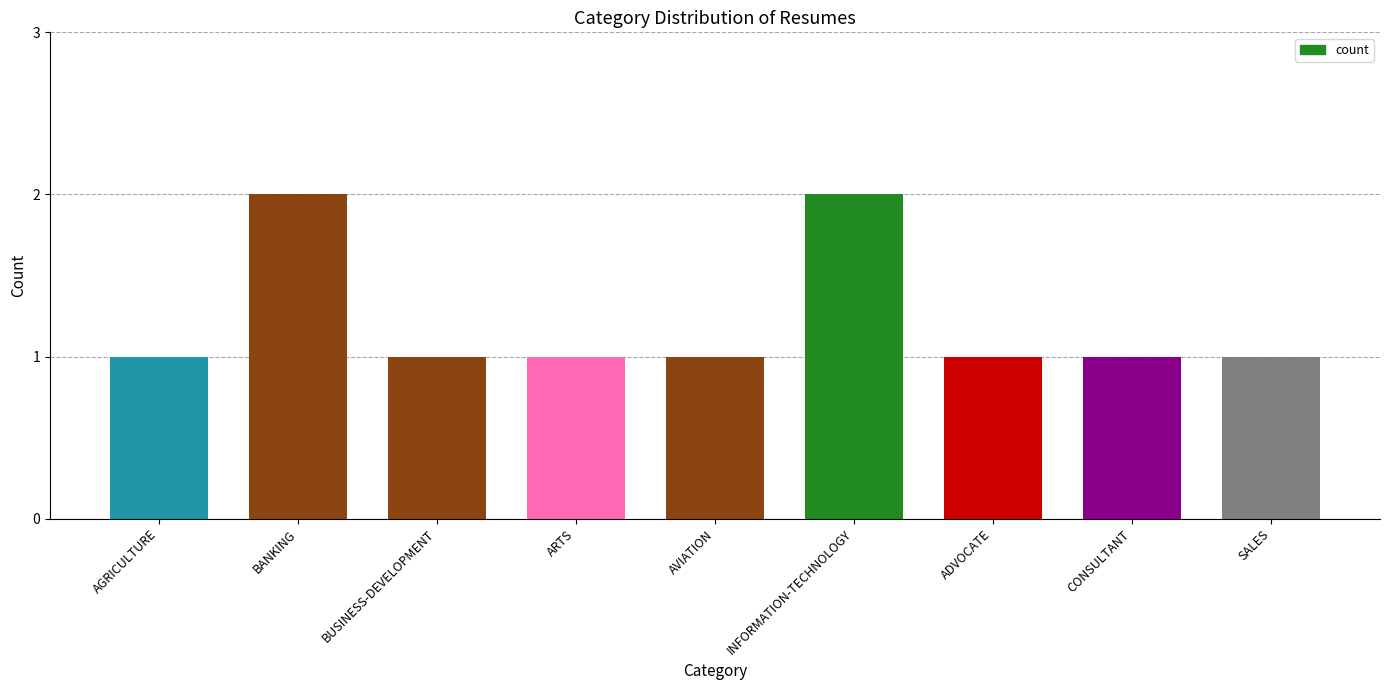

What is the sum of the values at BUSINESS-DEVELOPMENT and CONSULTANT?

2